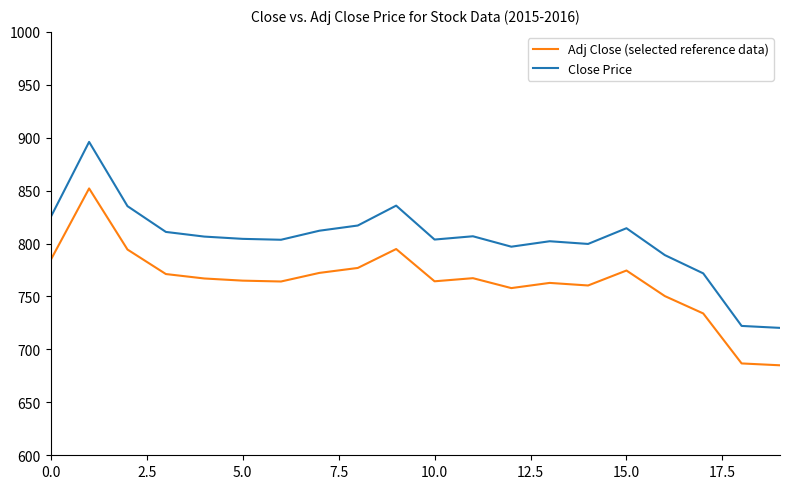

What is the maximum value for Adj Close (selected reference data)?

852.1